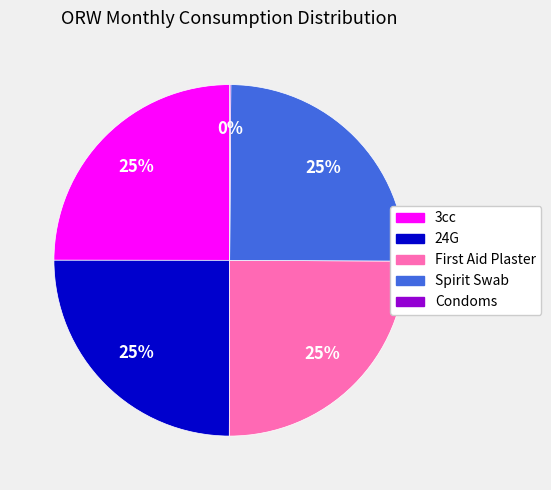

Does Spirit Swab represent more than half of the total?

No